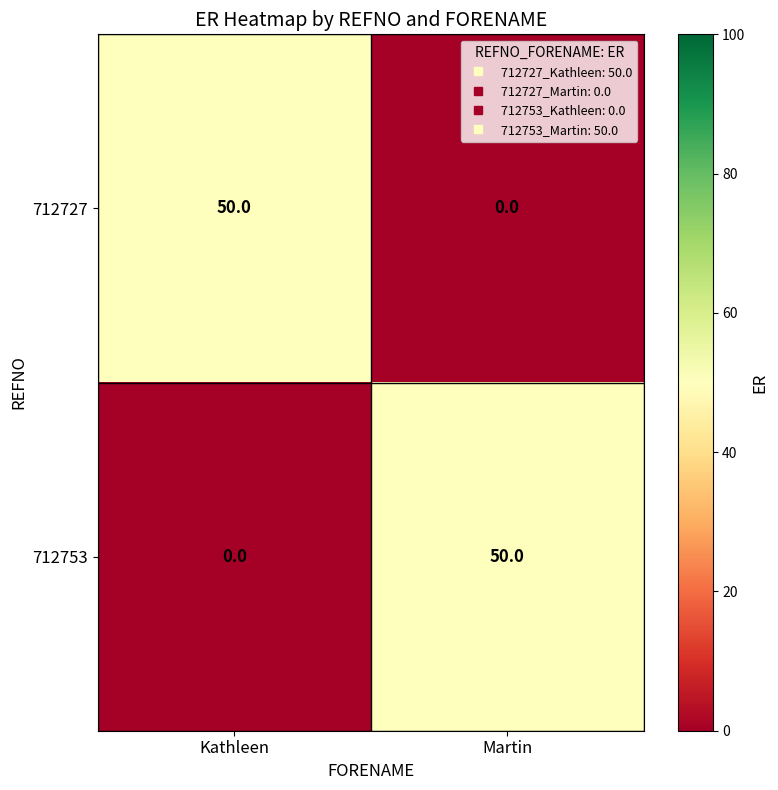

Count the number of data series in this chart.

2